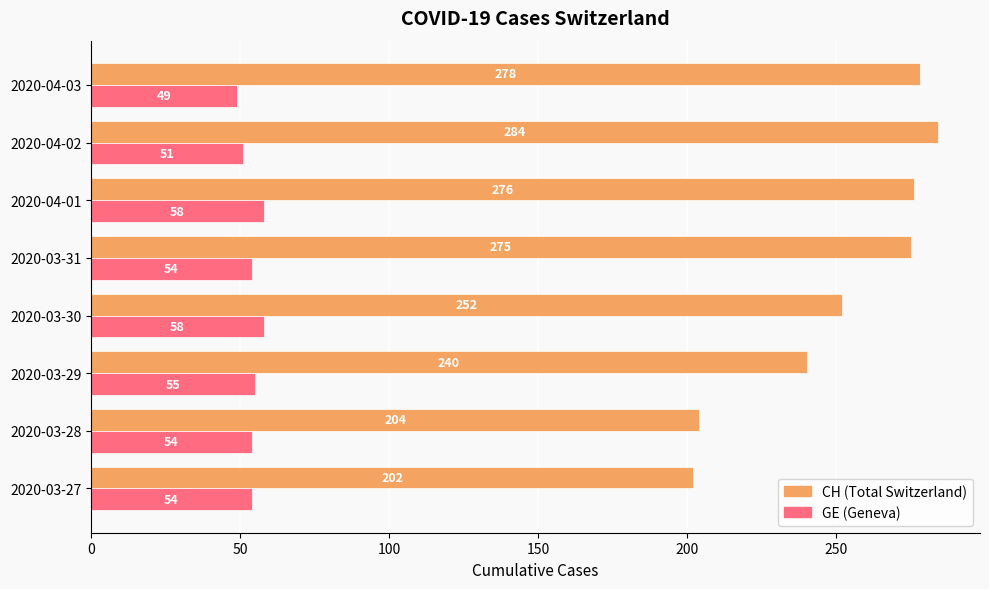

Which category has the lowest value across all series?

2020-04-03